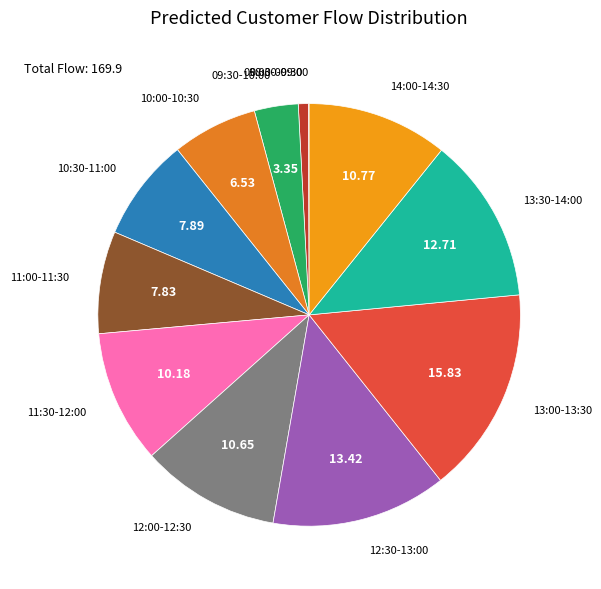

Is it true that 09:00-09:30 is 1% of the pie?

True